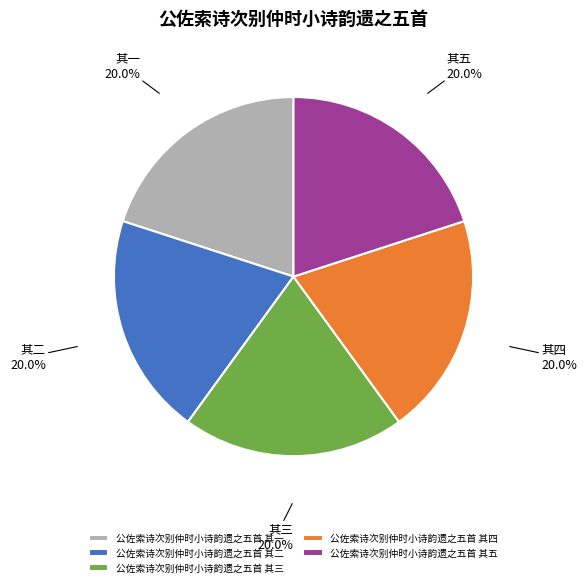

What is the total percentage of 公佐索诗次别仲时小诗韵遗之五首 其二 and 公佐索诗次别仲时小诗韵遗之五首 其四?

40.0%